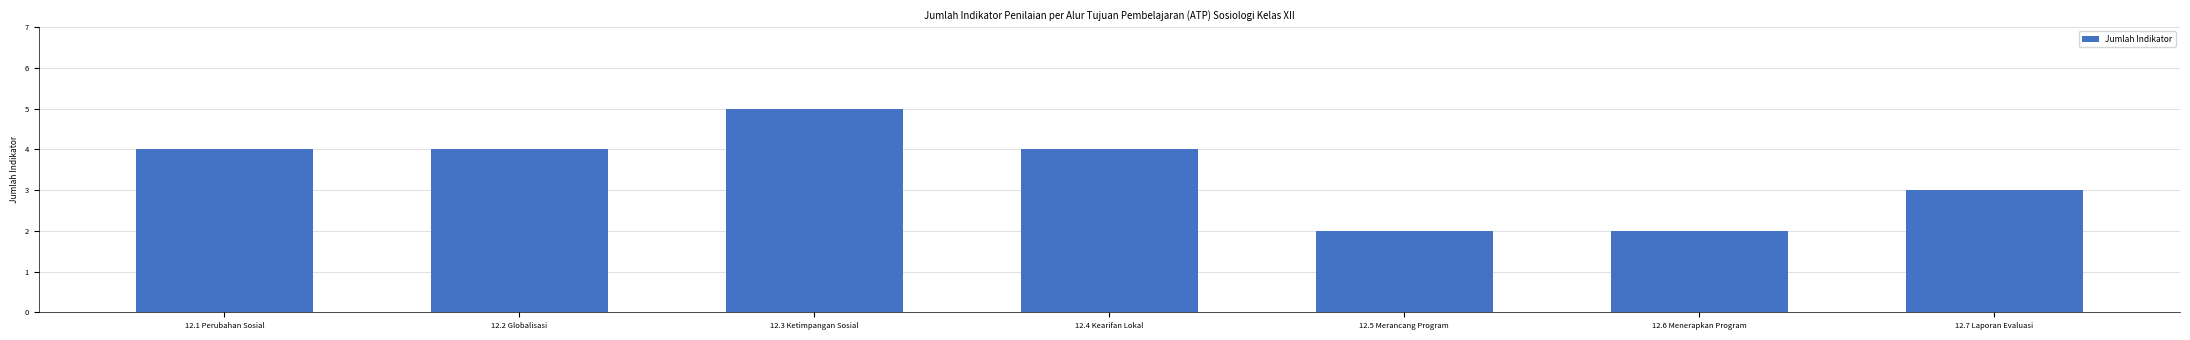

What position from the right is 12.6 Menerapkan Program?

2